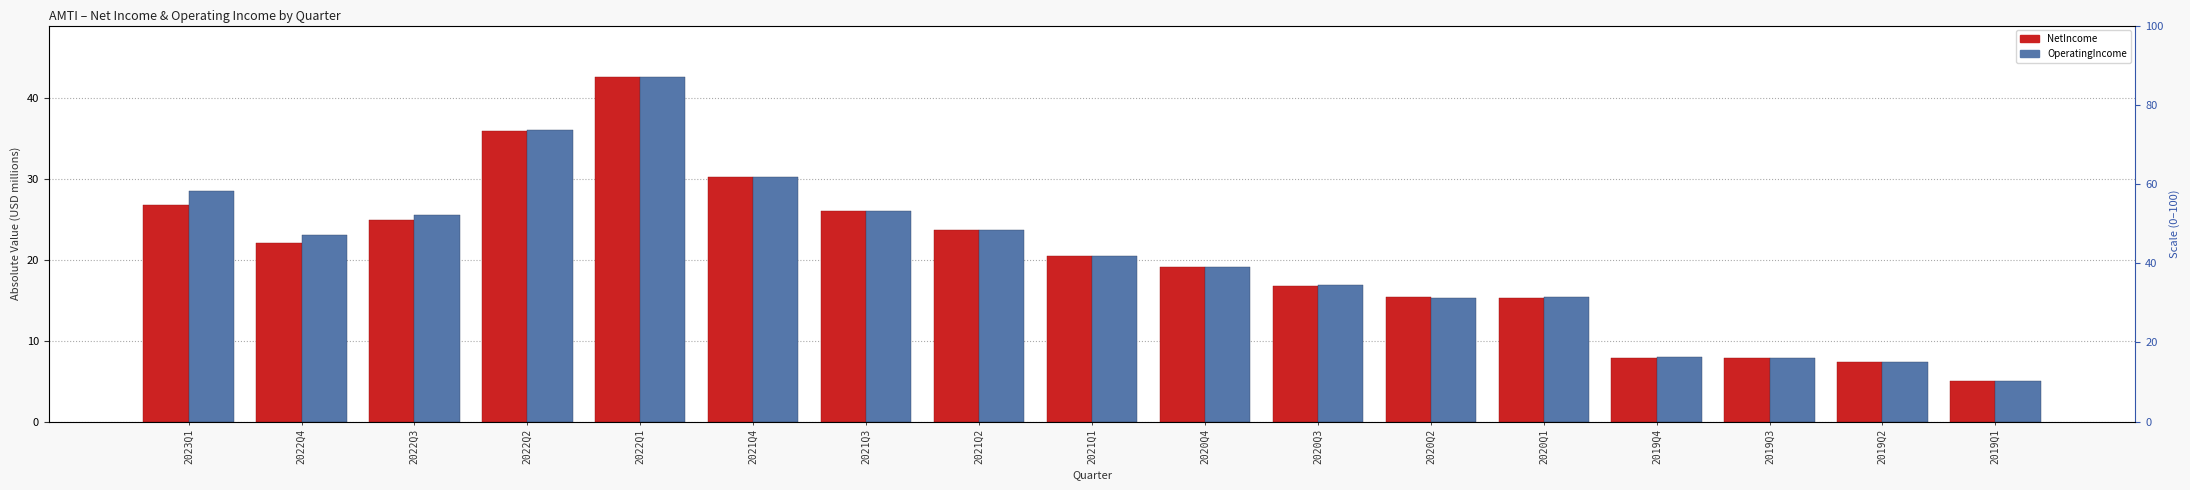

Between 2022Q3 and 2019Q2, which is larger?

2022Q3